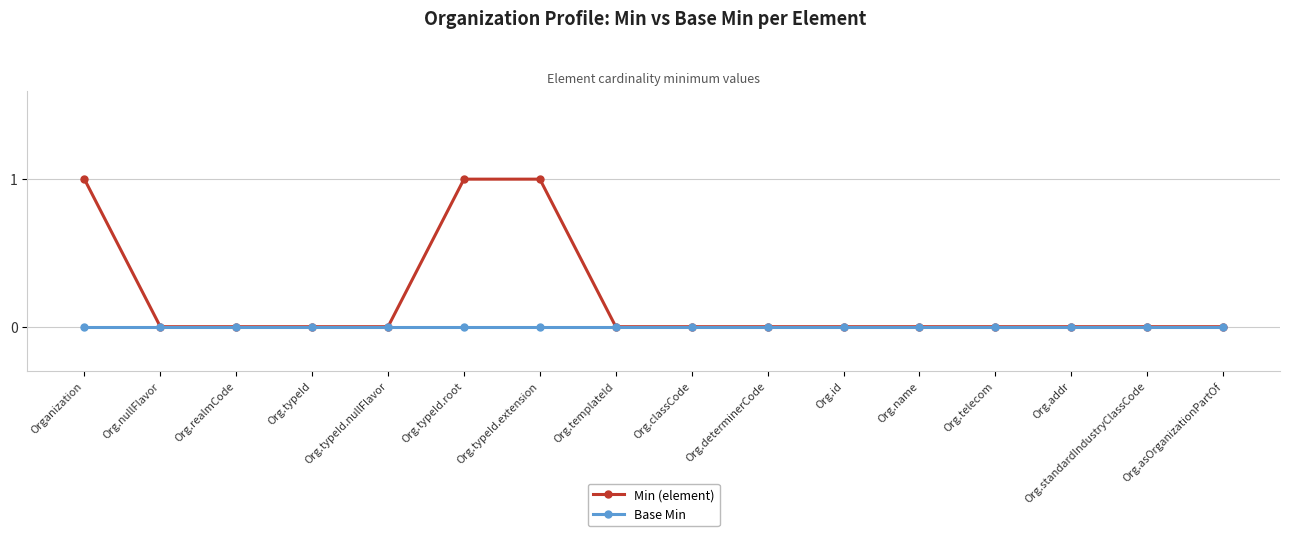

How many lines are shown in the chart?

2